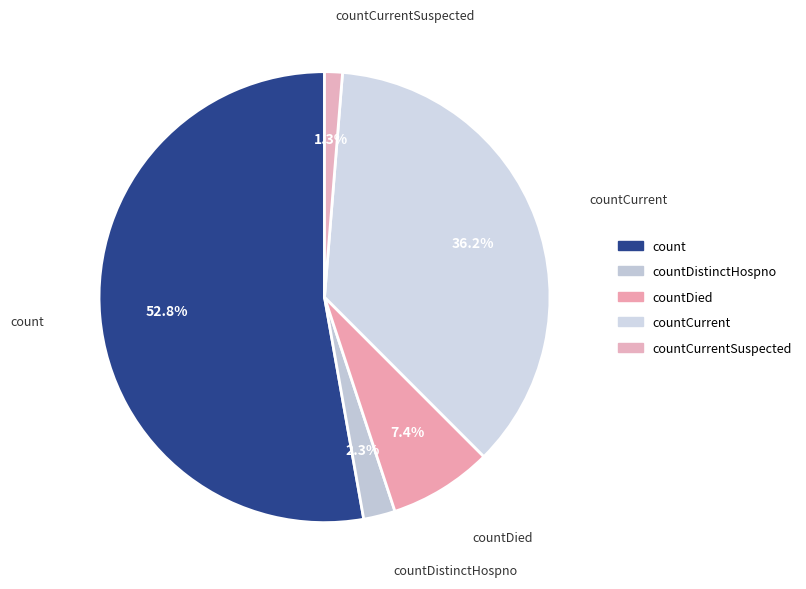

True or false: countDied accounts for 7% of the total.

True